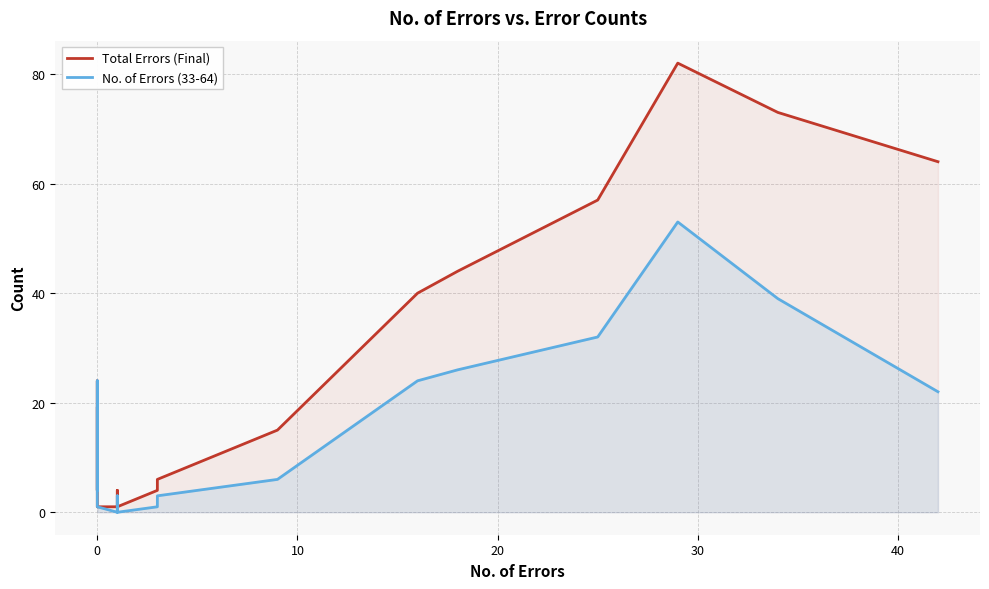

What is the highest value of the Total Errors (Final) series?

82